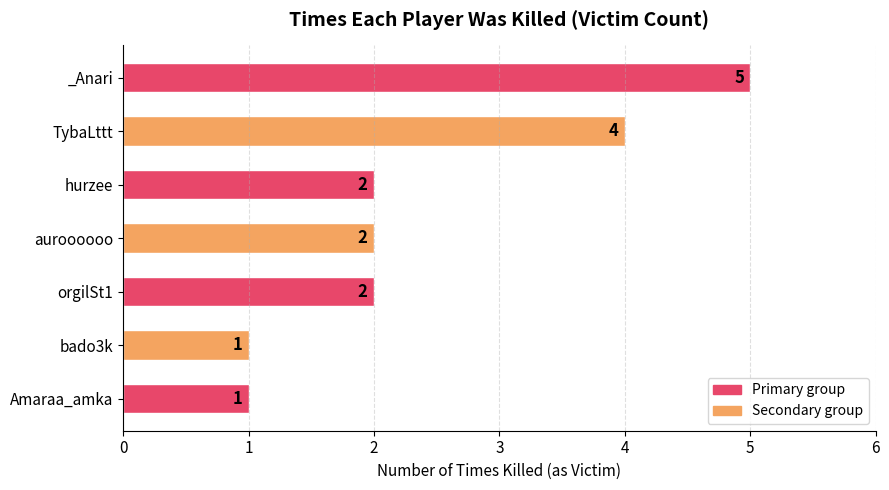

What is the average value?

2